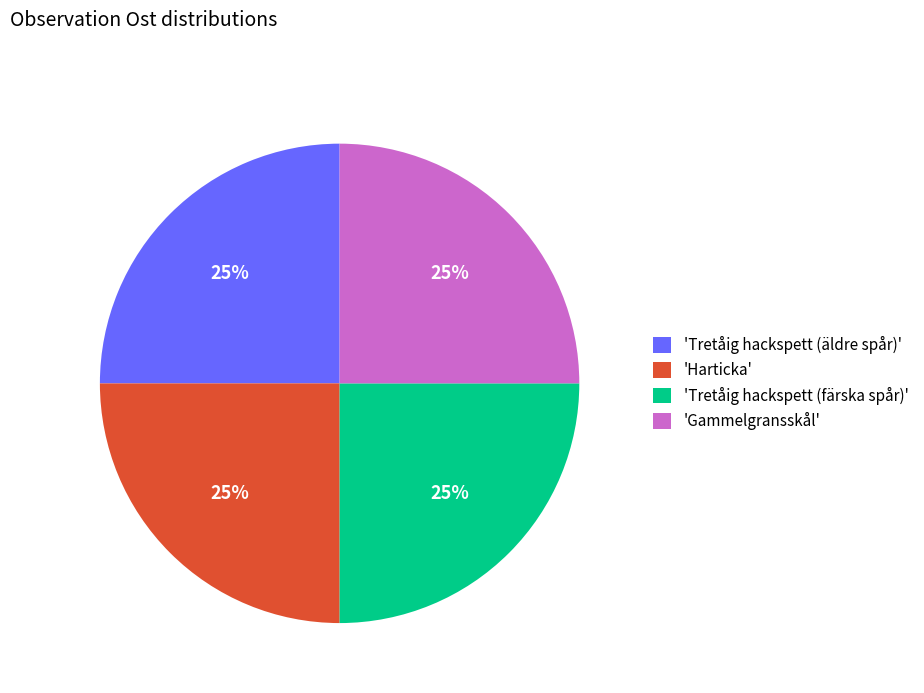

What is the ratio of the value at 'Tretåig hackspett (färska spår)' to the value at 'Tretåig hackspett (äldre spår)'?

1.0